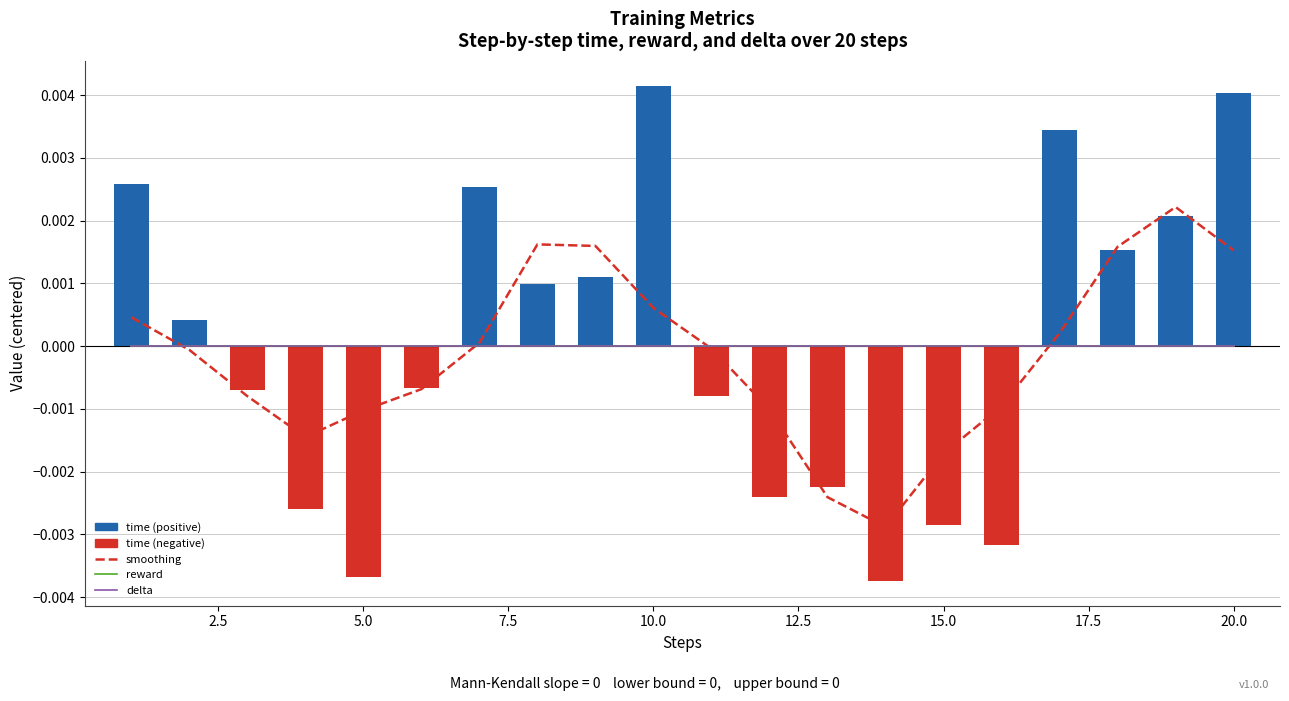

Are the bars horizontal?

No